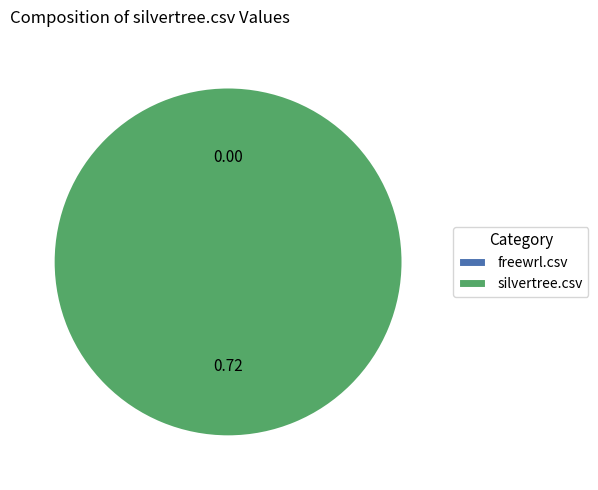

Which slice is the smallest?

freewrl.csv